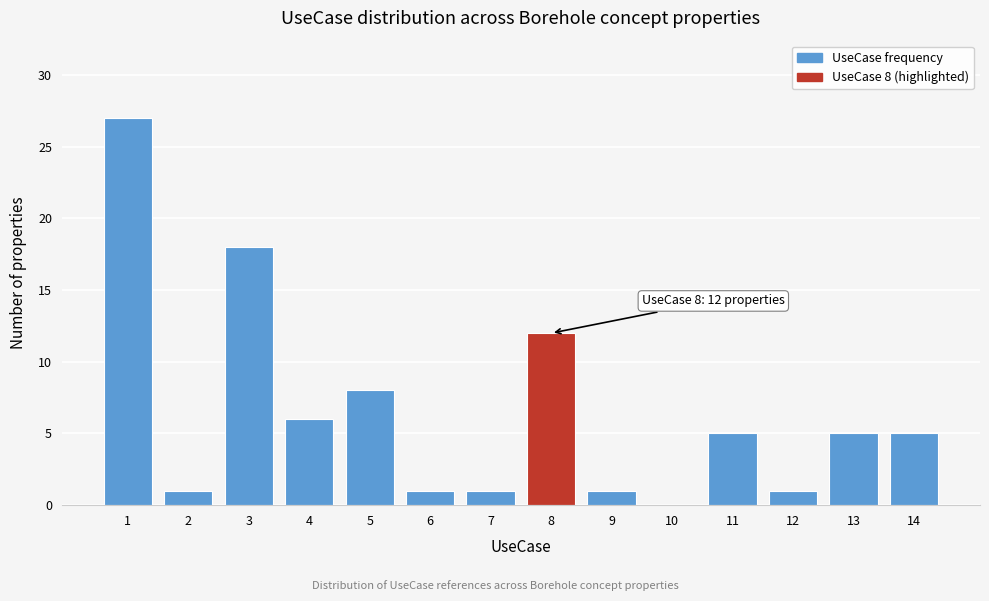

Reading right to left, list all the values displayed in this chart.

14=5	13=5	12=1	11=5	10=0	9=1	8=12	7=1	6=1	5=8	4=6	3=18	2=1	1=27